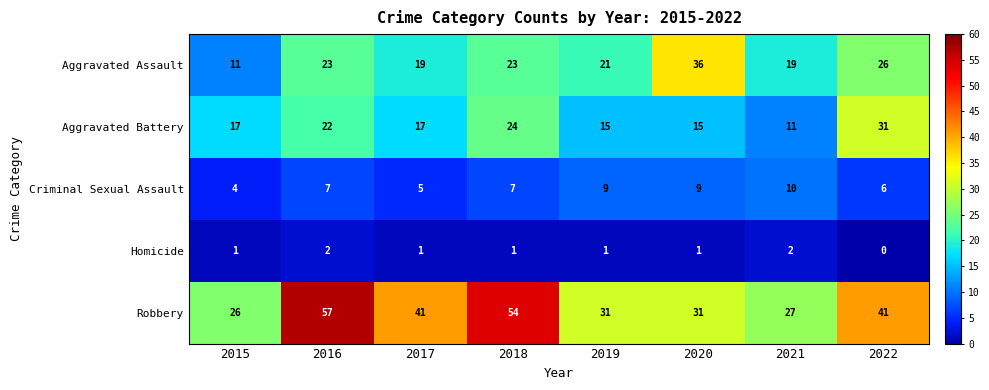

Count the number of data series in this chart.

5